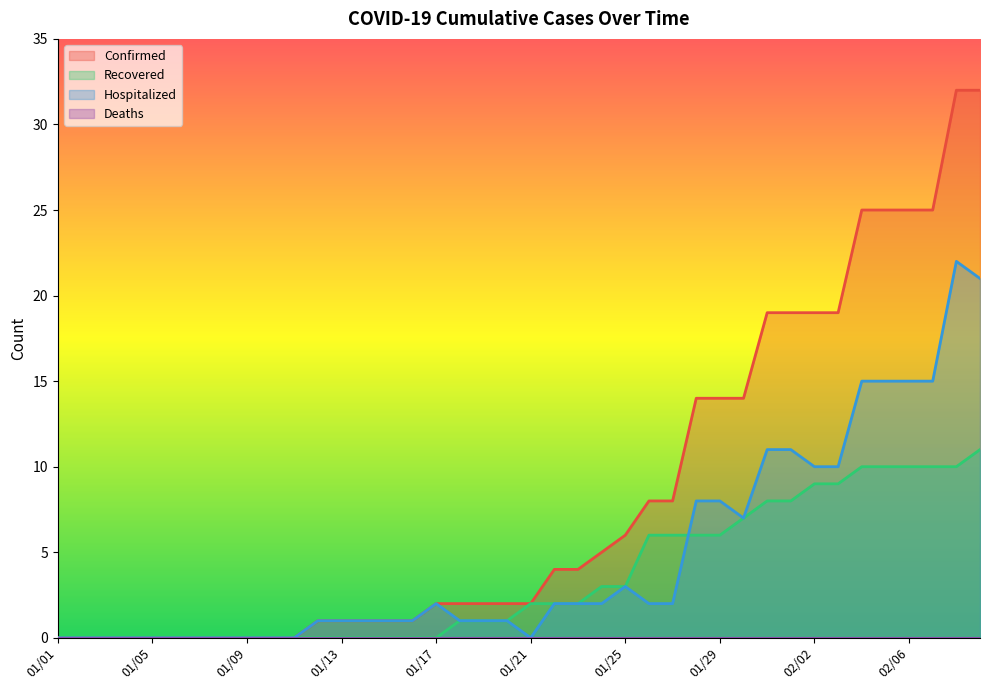

The value of Recovered at 01/31 is 12. True or false?

False